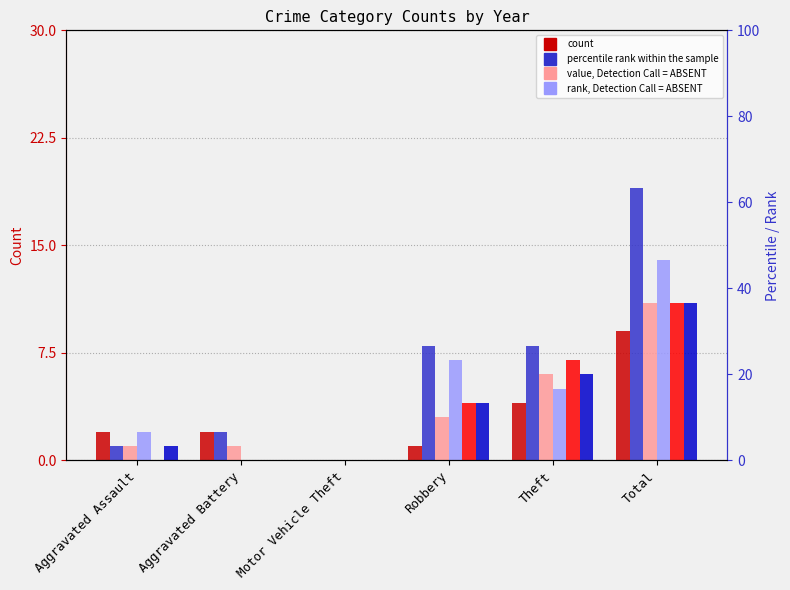

What is the label of the 5th bar from the right?

Aggravated Battery